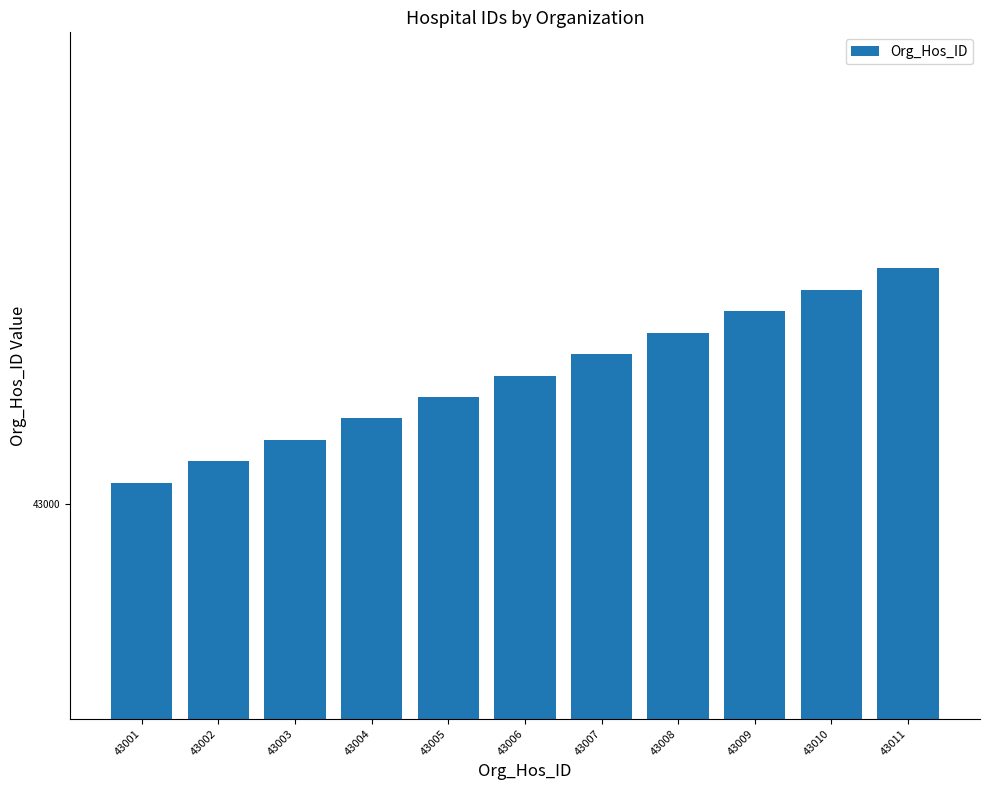

What is the sum of all values?

473066